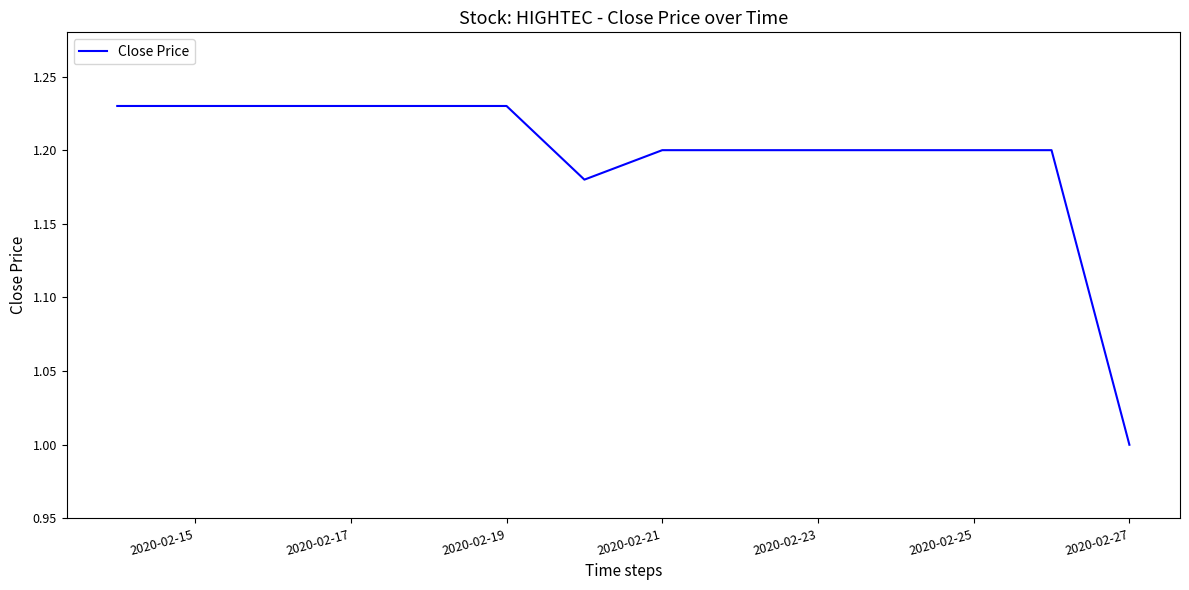

What is the minimum value shown in the chart?

1.0